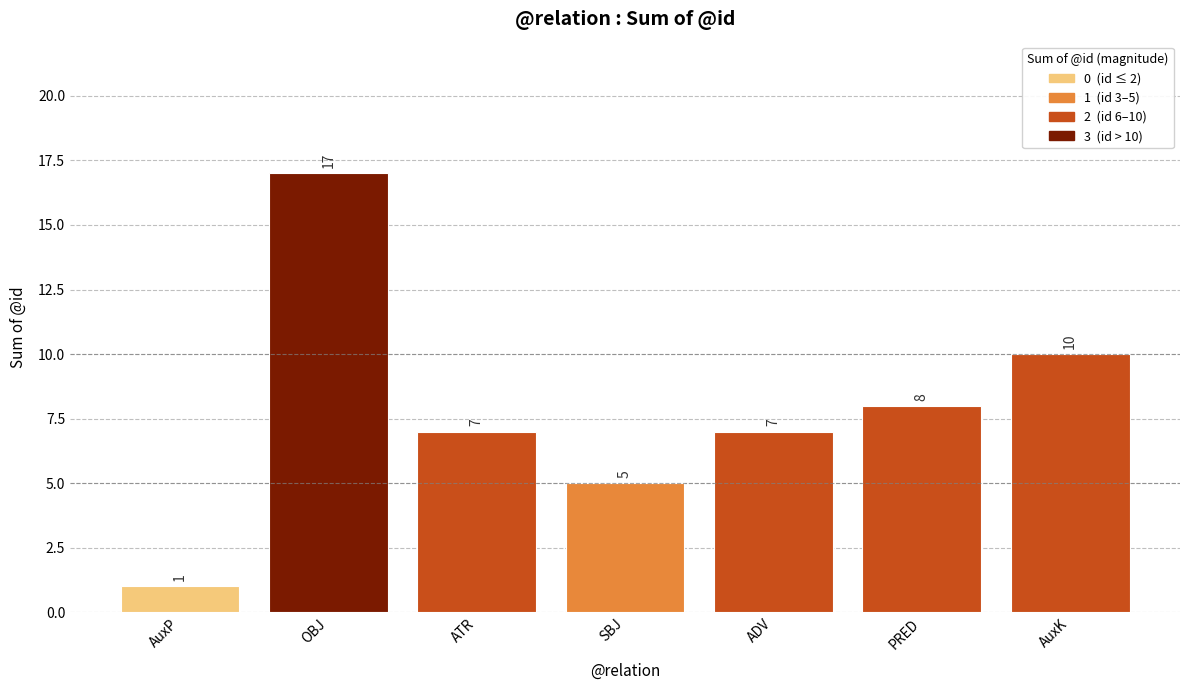

What is the sum of all values?

55